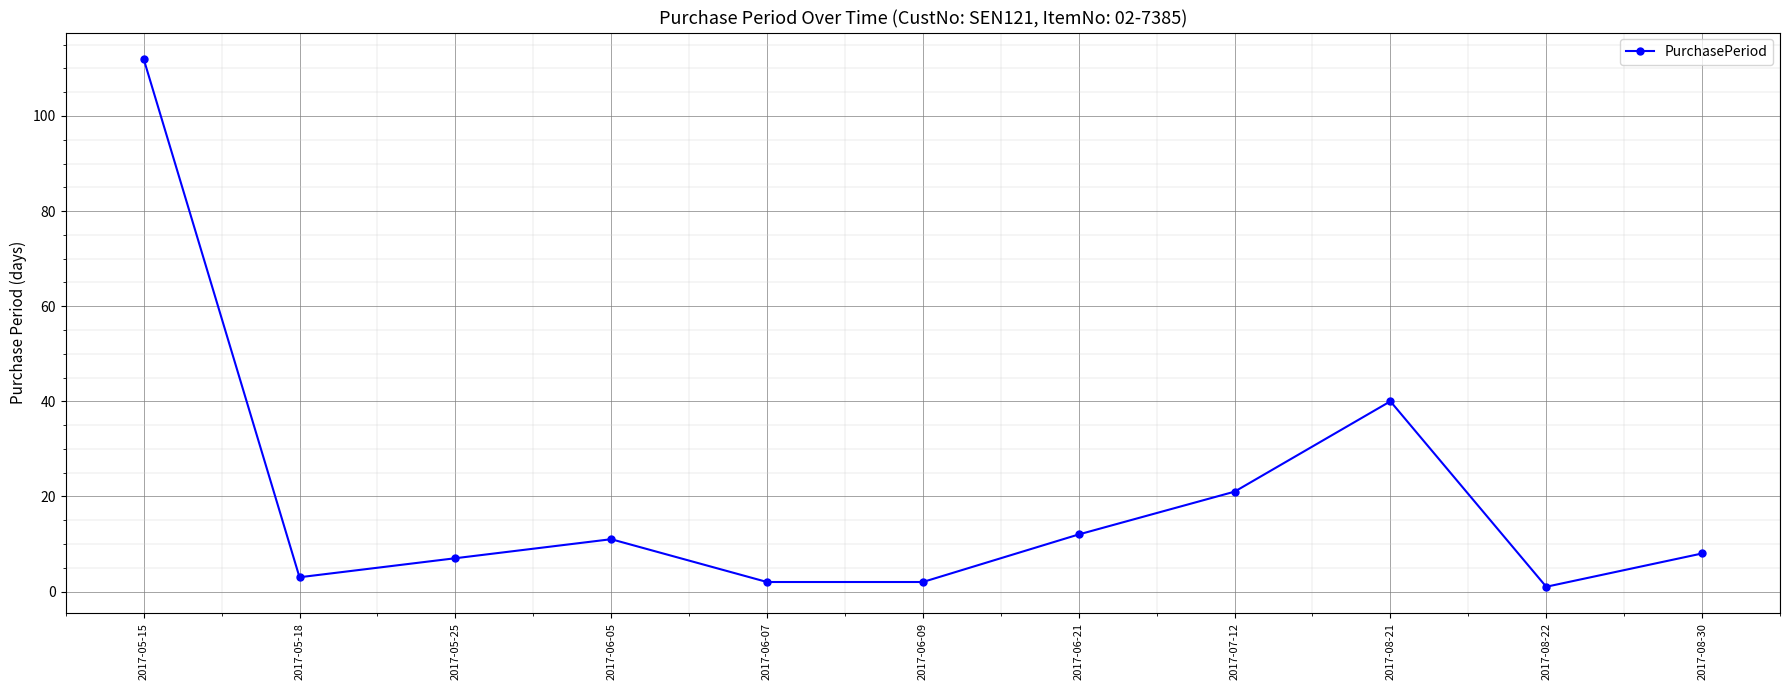

At which label is the value closest to 56?

2017-08-21